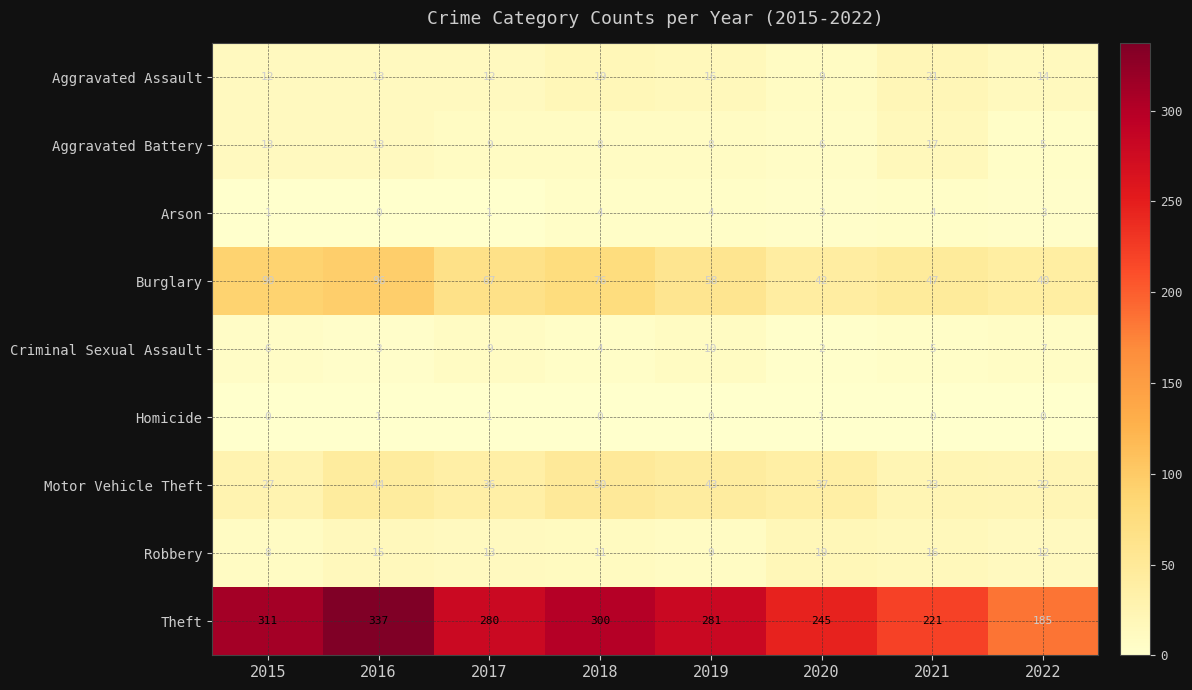

Rank the series at 2022 from highest to lowest value.

Theft, Burglary, Motor Vehicle Theft, Aggravated Assault, Robbery, Criminal Sexual Assault, Aggravated Battery, Arson, Homicide